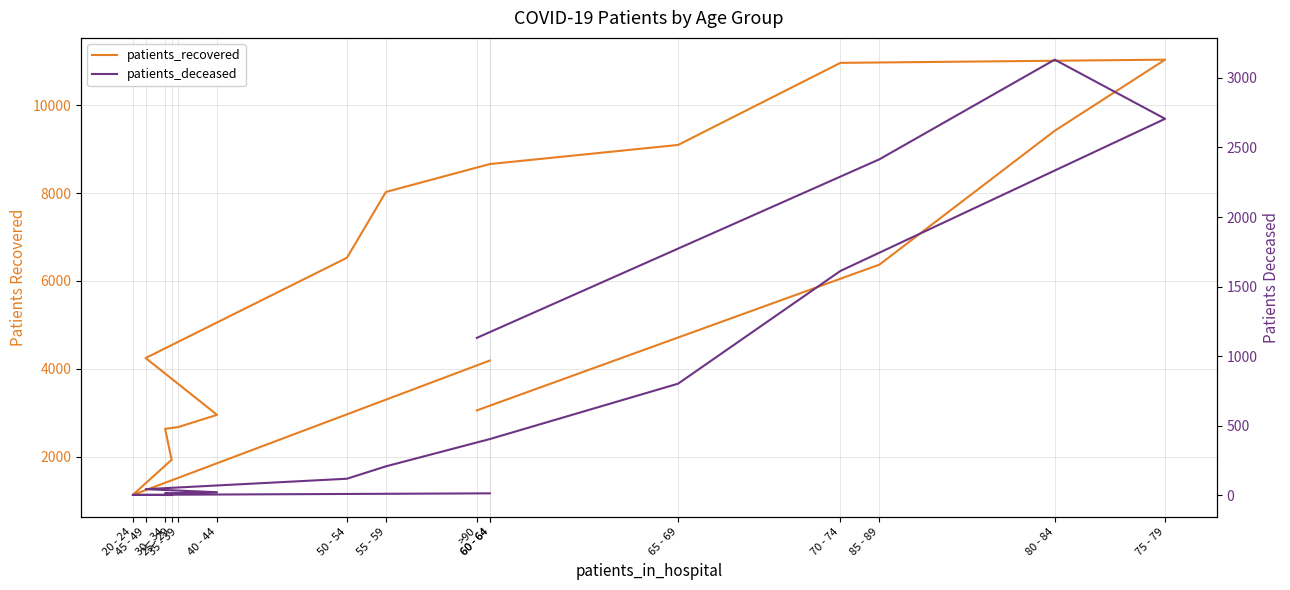

Does the chart display data point markers on the line(s)?

No